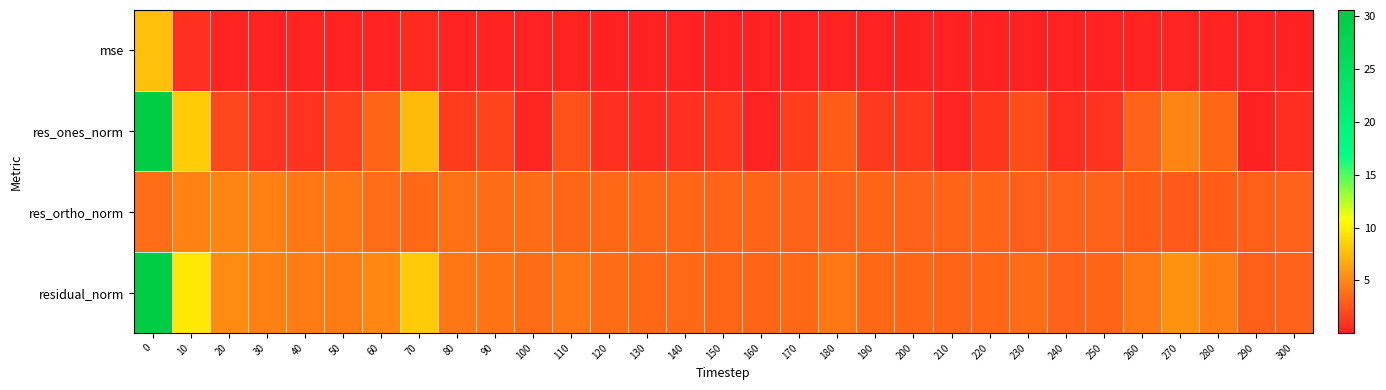

Reading right to left, transcribe all the data shown in this chart.

mse: 300=0.1	290=0.1	280=0.2	270=0.3	260=0.1	250=0.1	240=0.1	230=0.1	220=0.1	210=0.1	200=0.1	190=0.1	180=0.2	170=0.1	160=0.1	150=0.1	140=0.1	130=0.1	120=0.1	110=0.1	100=0.1	90=0.1	80=0.1	70=0.6	60=0.2	50=0.2	40=0.2	30=0.2	20=0.2	10=0.8	0=7.7
res_ones_norm: 300=0.7	290=0.0	280=3.5	270=4.8	260=3.1	250=0.9	240=0.7	230=2.0	220=1.1	210=0.3	200=1.1	190=1.2	180=3.0	170=1.3	160=0.2	150=1.1	140=0.7	130=0.5	120=0.8	110=2.3	100=0.4	90=1.8	80=1.3	70=7.5	60=3.3	50=1.6	40=0.9	30=1.0	20=1.9	10=8.3	0=30.4
res_ortho_norm: 300=3.1	290=3.0	280=2.9	270=2.8	260=2.9	250=3.2	240=3.2	230=3.0	220=3.3	210=3.2	200=3.2	190=3.3	180=3.1	170=3.2	160=3.3	150=3.3	140=3.5	130=3.5	120=3.6	110=3.5	100=3.6	90=3.6	80=3.9	70=3.5	60=3.8	50=4.1	40=4.2	30=4.6	20=4.8	10=4.8	0=3.8
residual_norm: 300=3.2	290=3.0	280=4.5	270=5.6	260=4.3	250=3.3	240=3.2	230=3.6	220=3.4	210=3.3	200=3.4	190=3.5	180=4.3	170=3.5	160=3.3	150=3.5	140=3.5	130=3.5	120=3.6	110=4.2	100=3.7	90=4.0	80=4.1	70=8.3	60=5.0	50=4.4	40=4.3	30=4.7	20=5.2	10=9.6	0=30.6